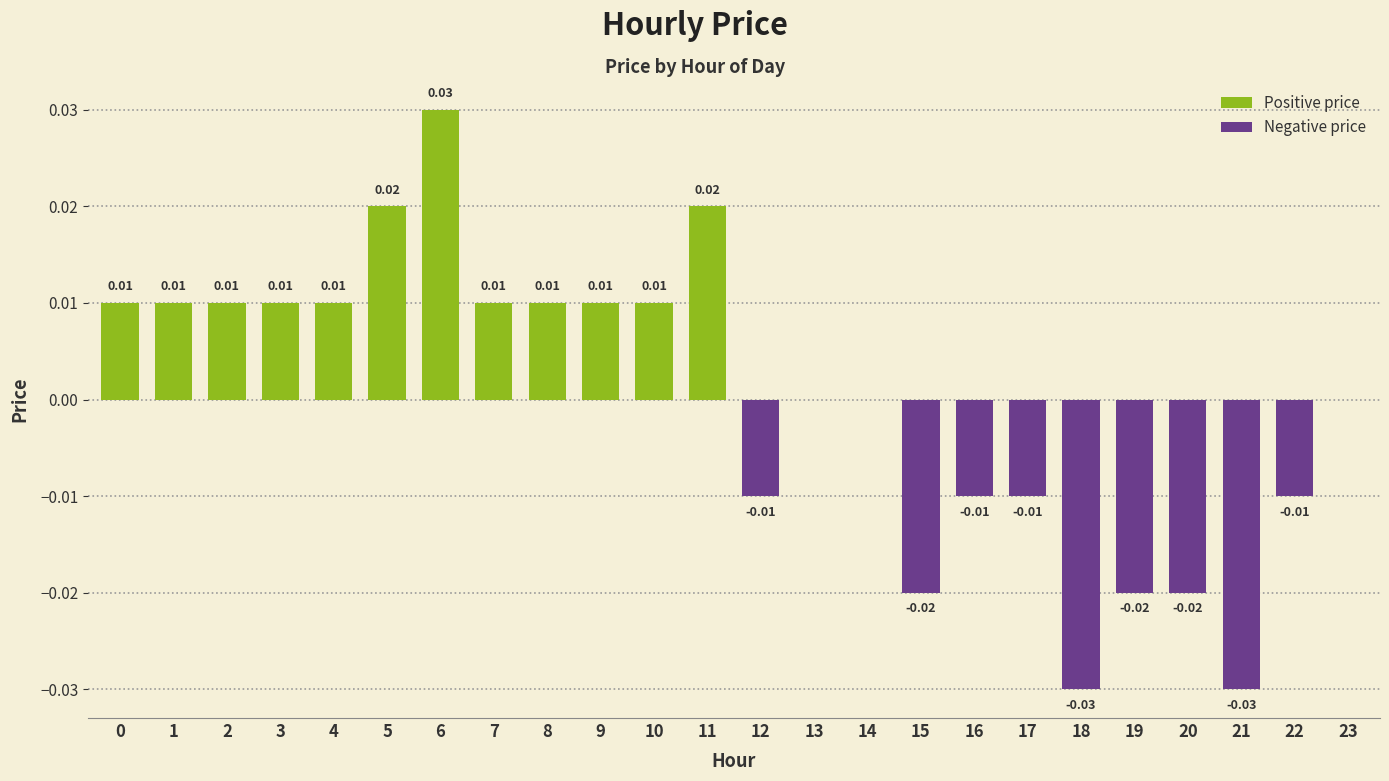

Are the bars grouped side by side (vs. stacked)?

Yes